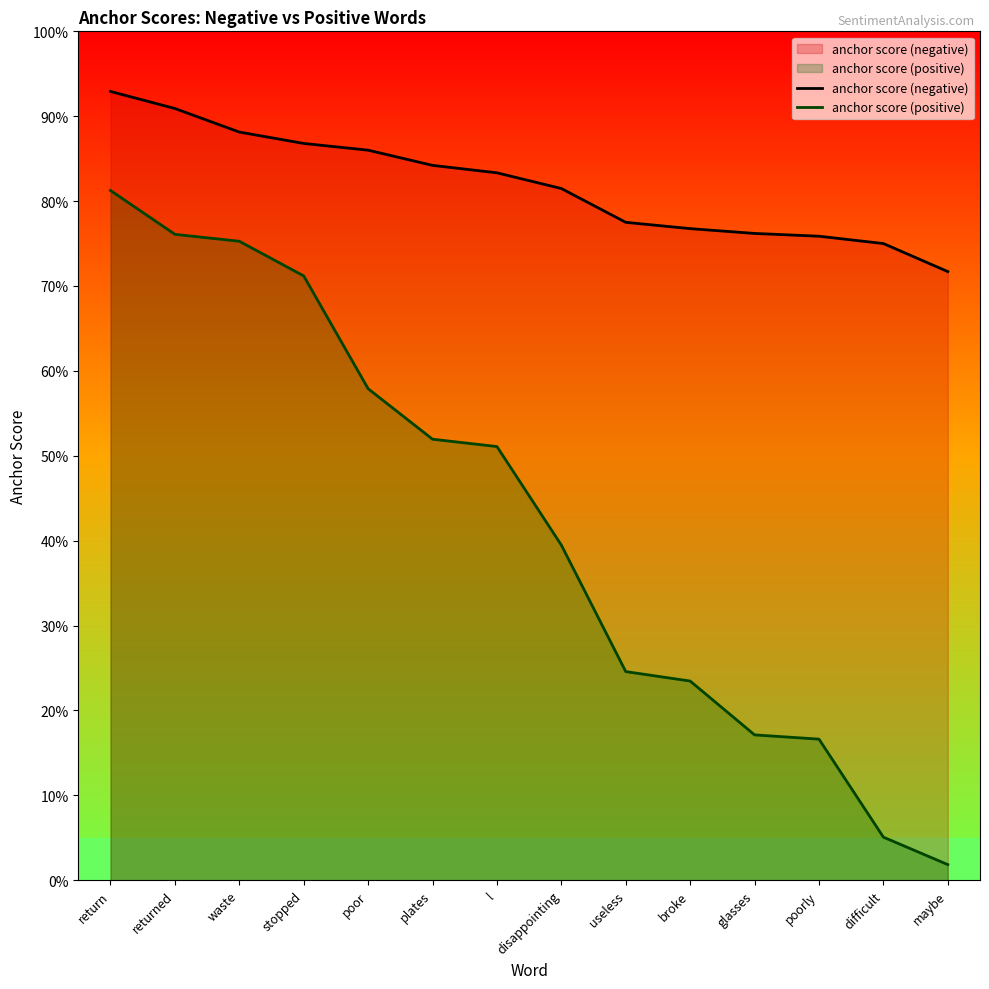

Reading left to right, transcribe all the data shown in this chart.

anchor score (negative): return=0.9	returned=0.9	waste=0.9	stopped=0.9	poor=0.9	plates=0.8	l=0.8	disappointing=0.8	useless=0.8	broke=0.8	glasses=0.8	poorly=0.8	difficult=0.8	maybe=0.7
anchor score (positive): return=0.8	returned=0.8	waste=0.8	stopped=0.7	poor=0.6	plates=0.5	l=0.5	disappointing=0.4	useless=0.2	broke=0.2	glasses=0.2	poorly=0.2	difficult=0.1	maybe=0.0